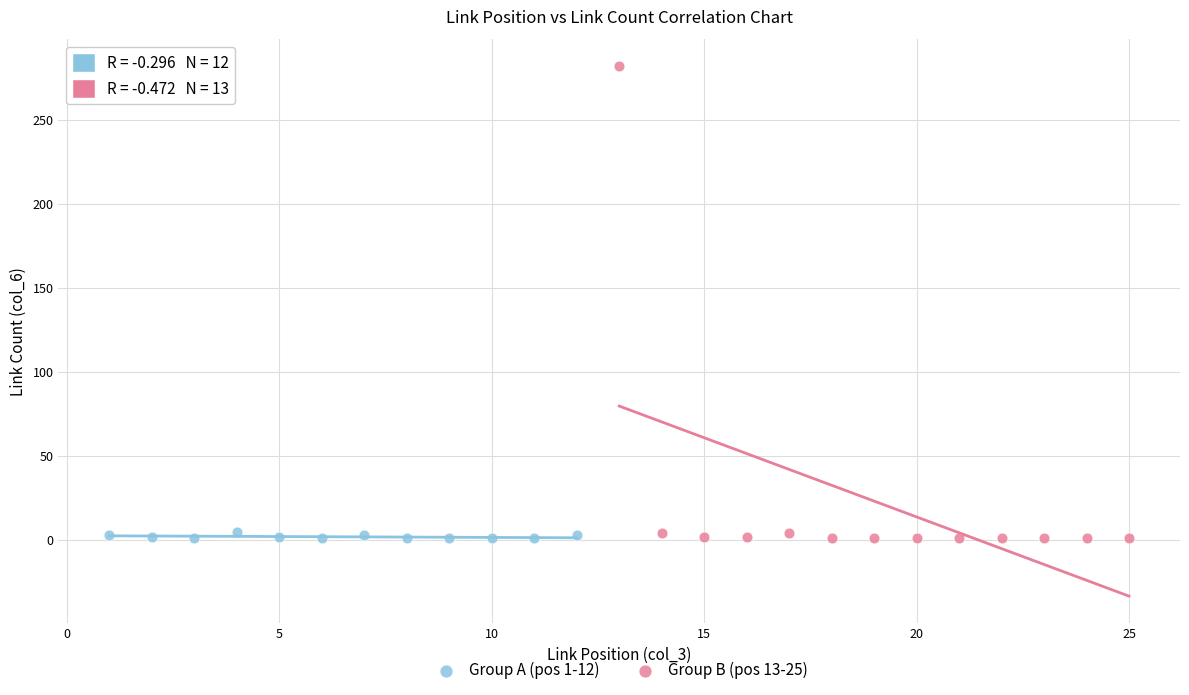

Which series reaches the maximum Y coordinate?

Group B (pos 13-25)